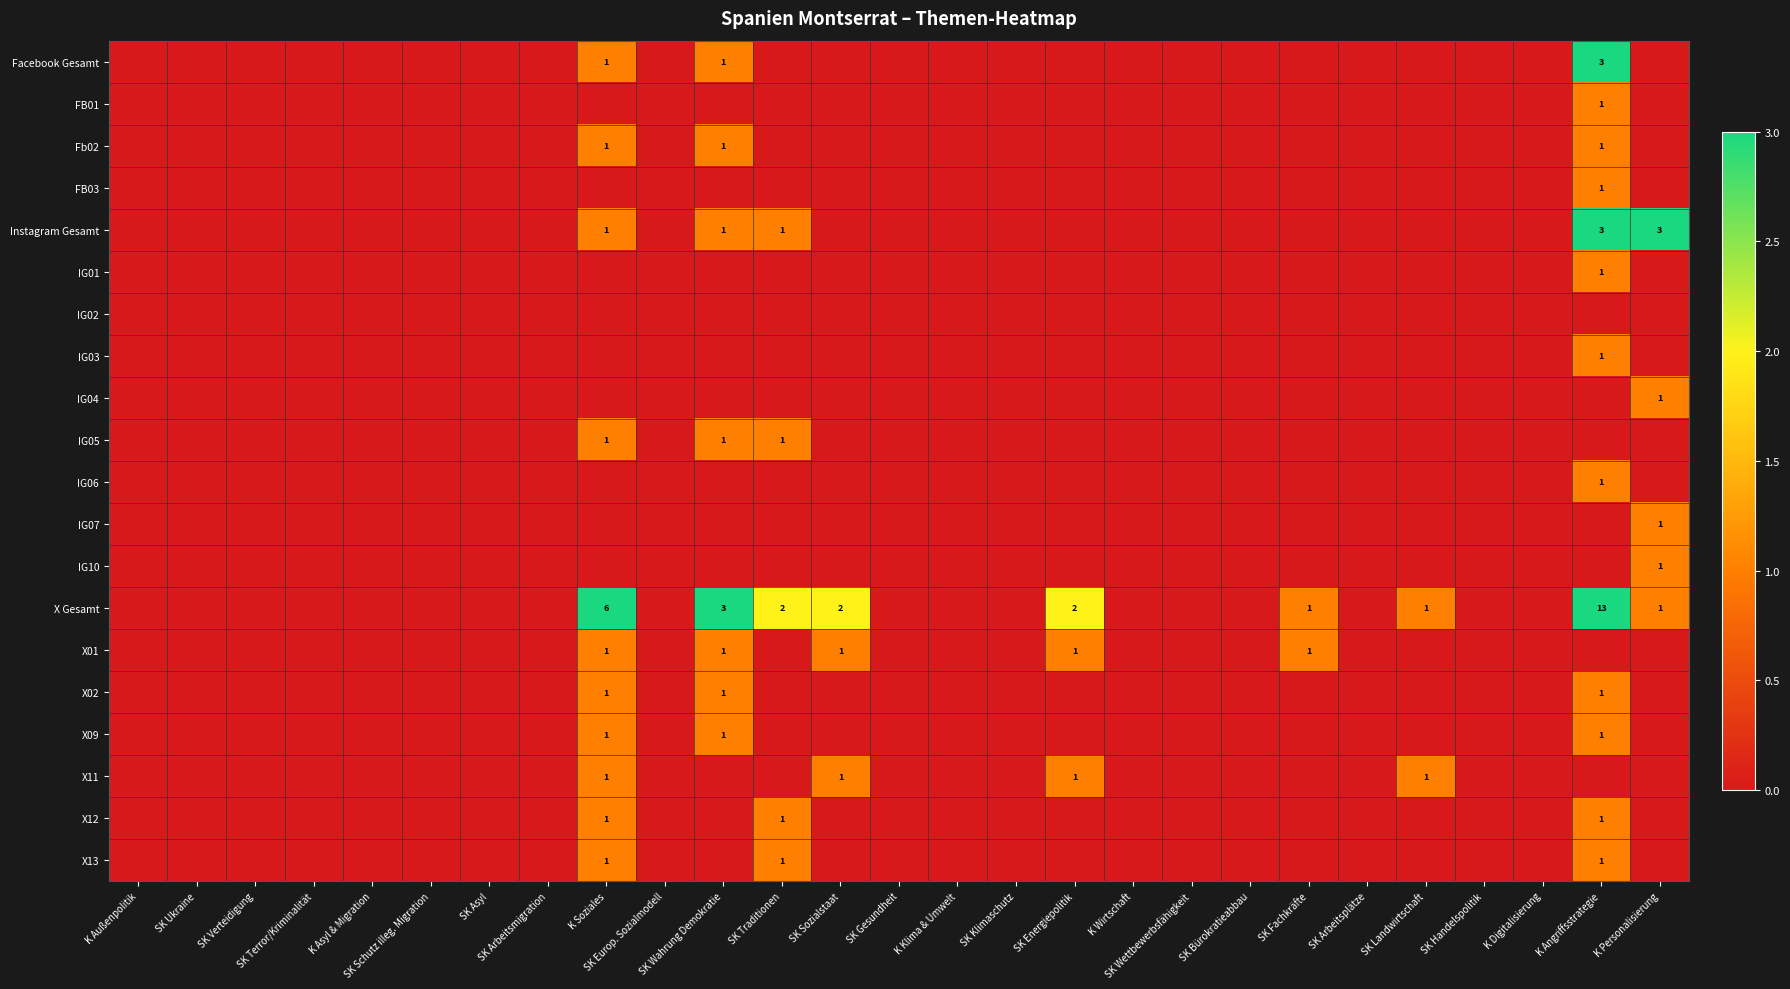

Which category has the highest value in the Instagram Gesamt series?

K Angriffsstrategie